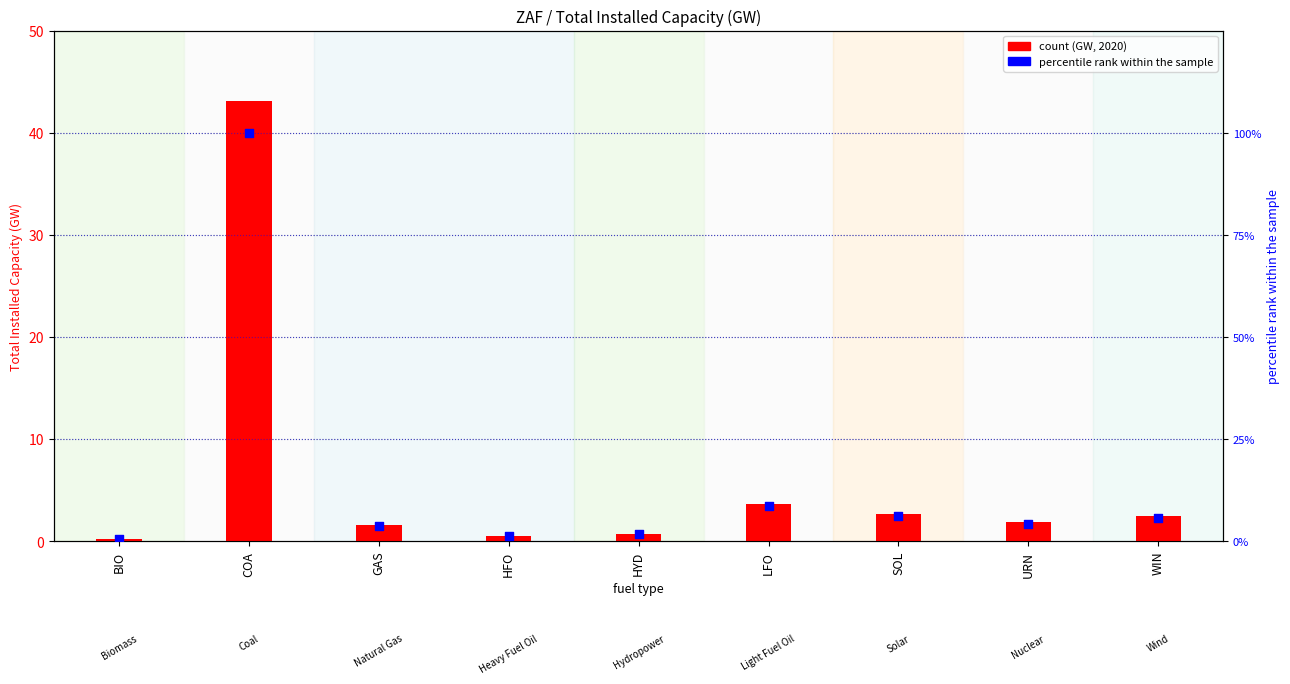

Which series has the largest Y range (max minus min)?

percentile rank within the sample